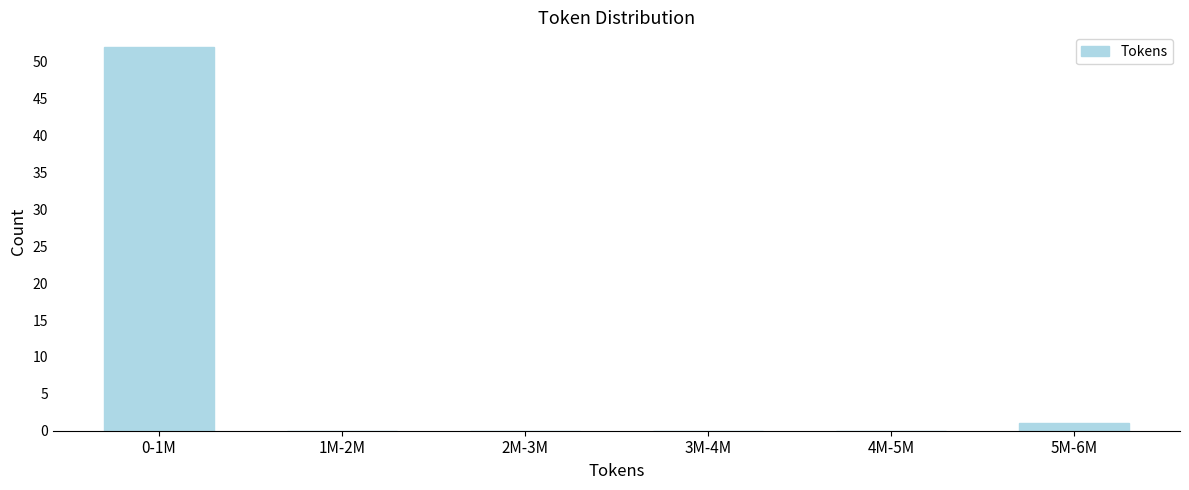

Reading left to right, what are all the values shown in this chart?

0-1M=52	1M-2M=0	2M-3M=0	3M-4M=0	4M-5M=0	5M-6M=1